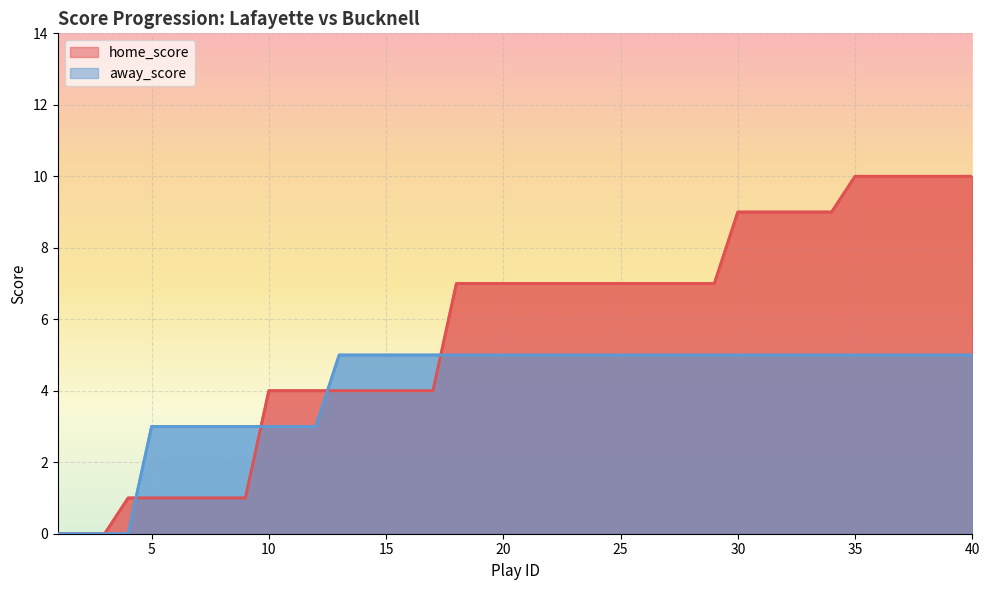

Which label corresponds to the largest value in the chart?

35